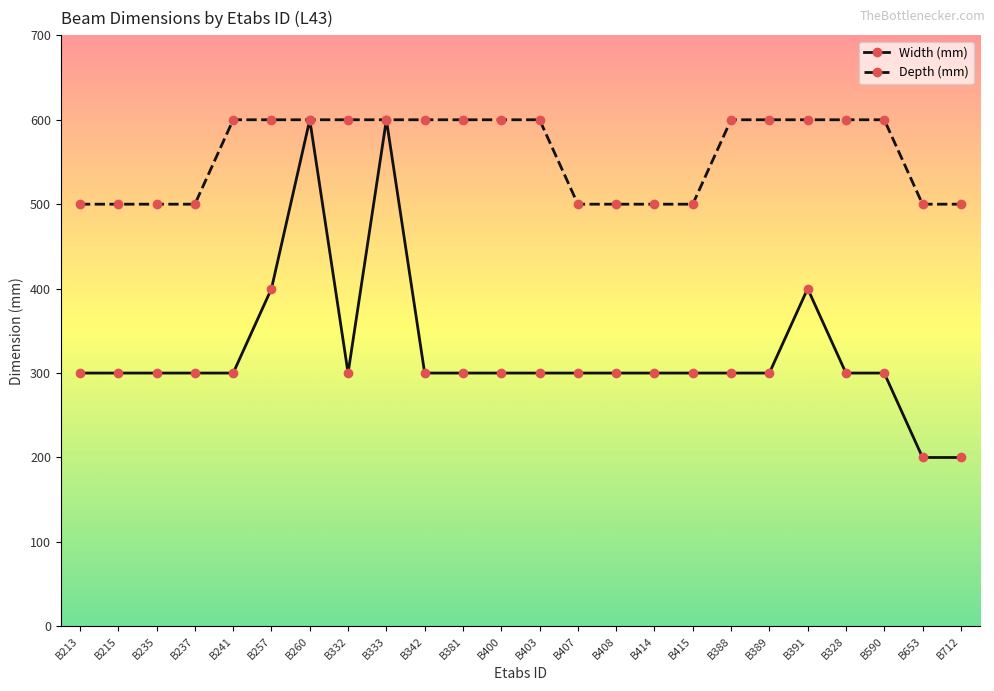

The Width (mm) series shows 530 at B381. True or false?

False